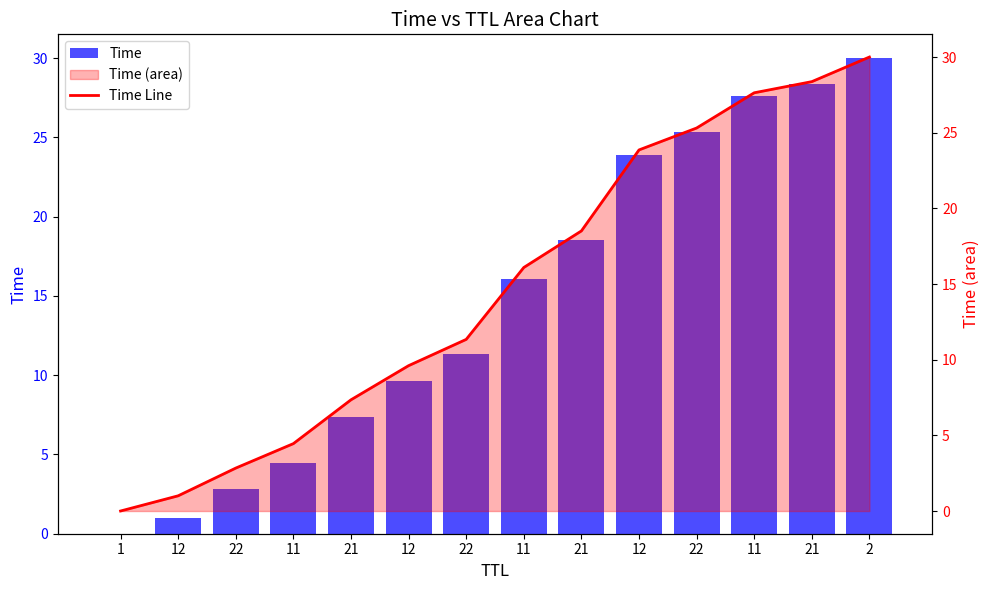

What is the sum of the Time values at 12 and 12?

24.9